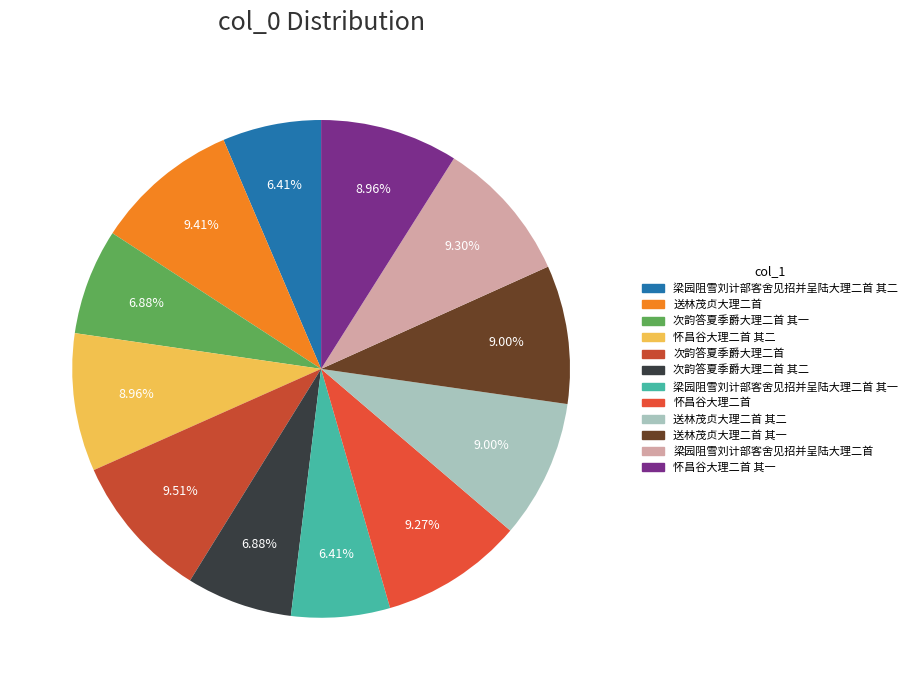

To the nearest percent, what portion does 怀昌谷大理二首 represent?

9%